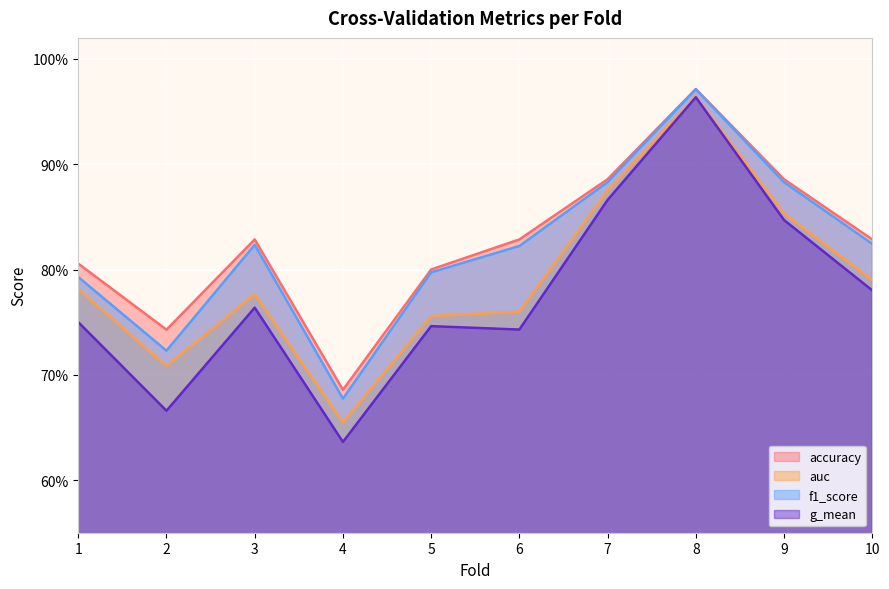

True or false: g_mean has more than 2 points higher than both neighbors.

True